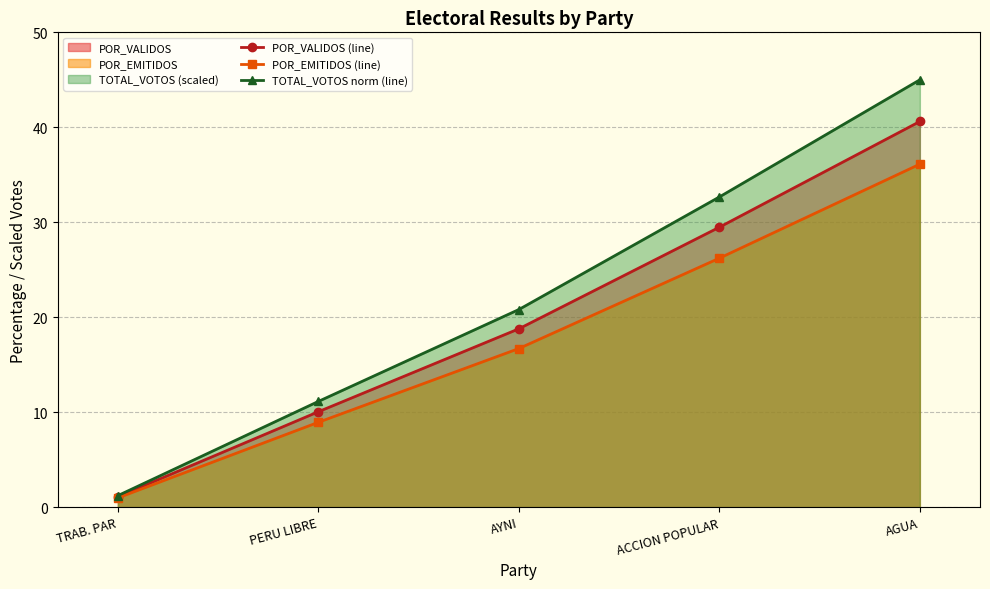

Rank the series by their average value, from highest to lowest.

TOTAL_VOTOS norm (line), POR_VALIDOS (line), POR_EMITIDOS (line)